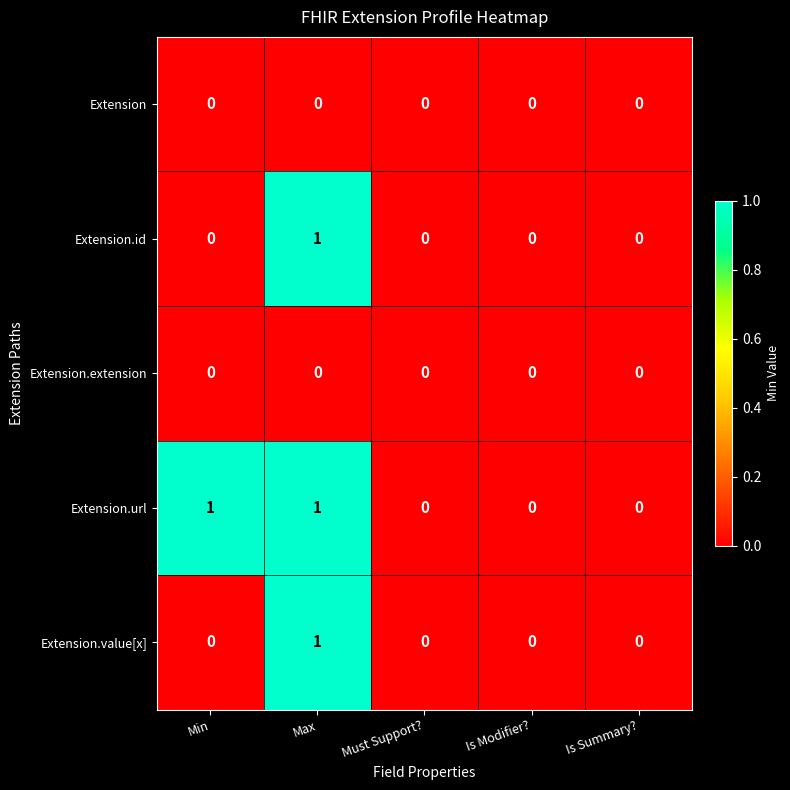

Which series changed the most between Min and Is Modifier??

Extension.url